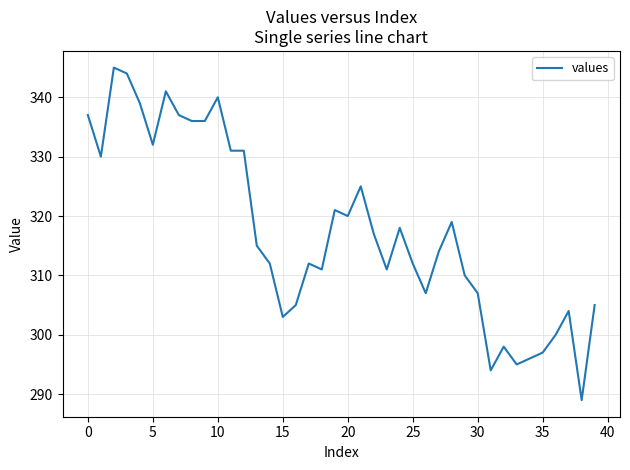

What is the greatest value displayed?

345